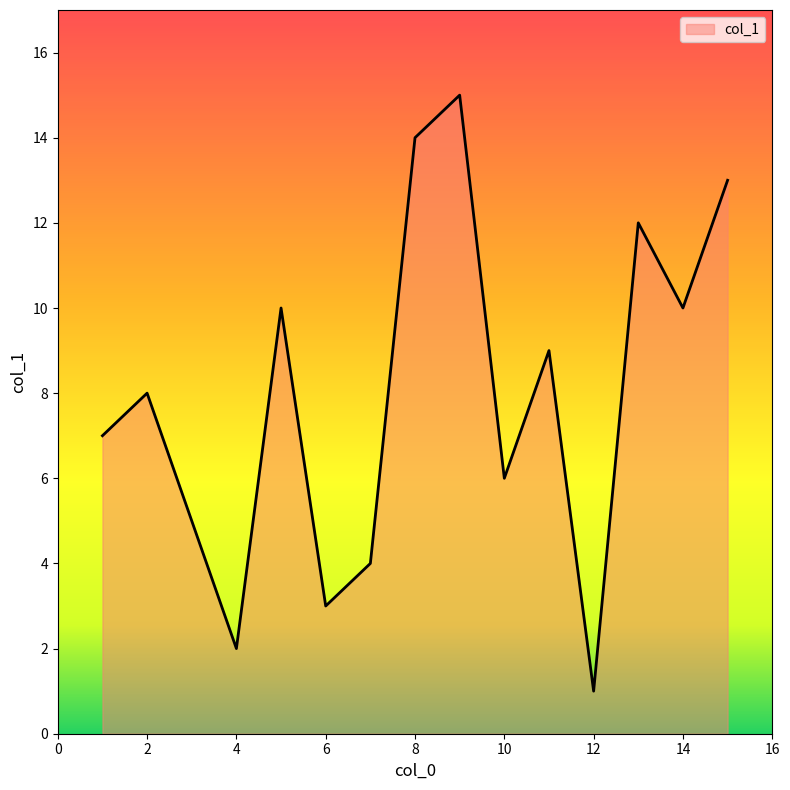

What is the greatest value displayed?

15